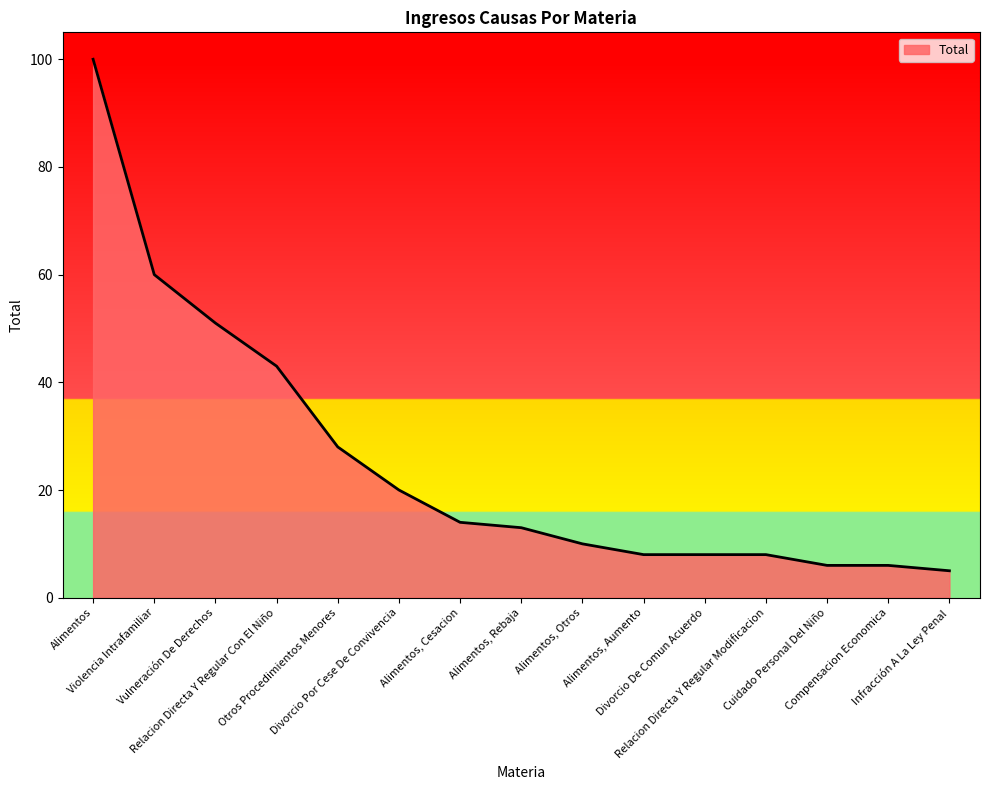

Which category has the lowest value across all series?

Infracción A La Ley Penal